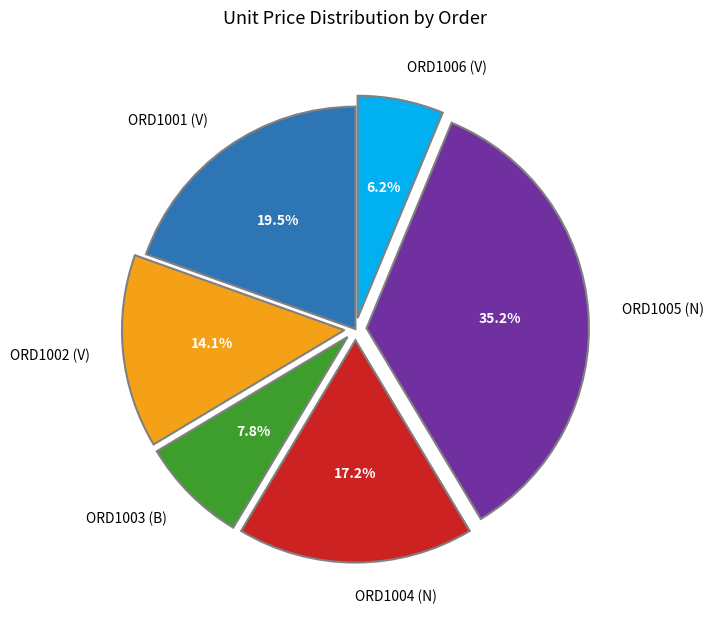

Which category has the biggest portion of the pie?

ORD1005 (N)